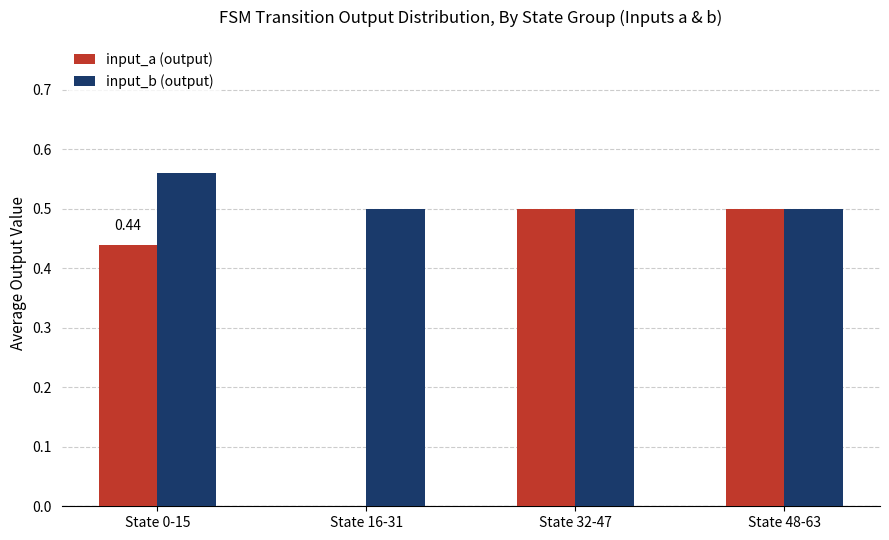

True or false: input_a (output) has a value of 0.6 at State 0-15.

False